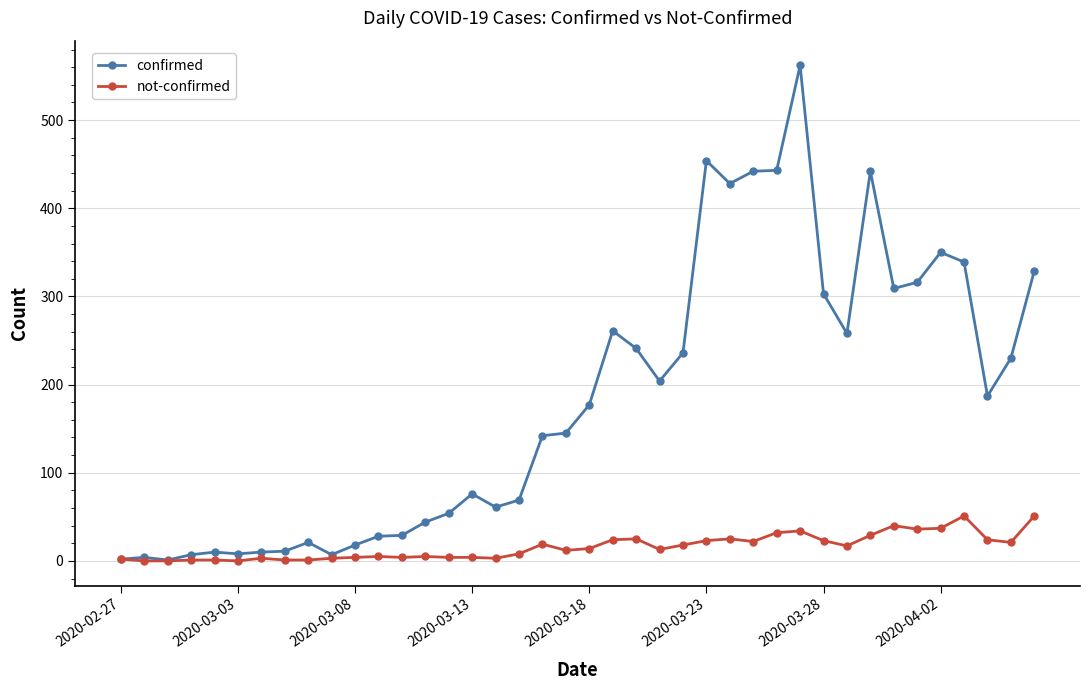

Which series has the largest total across all categories?

confirmed